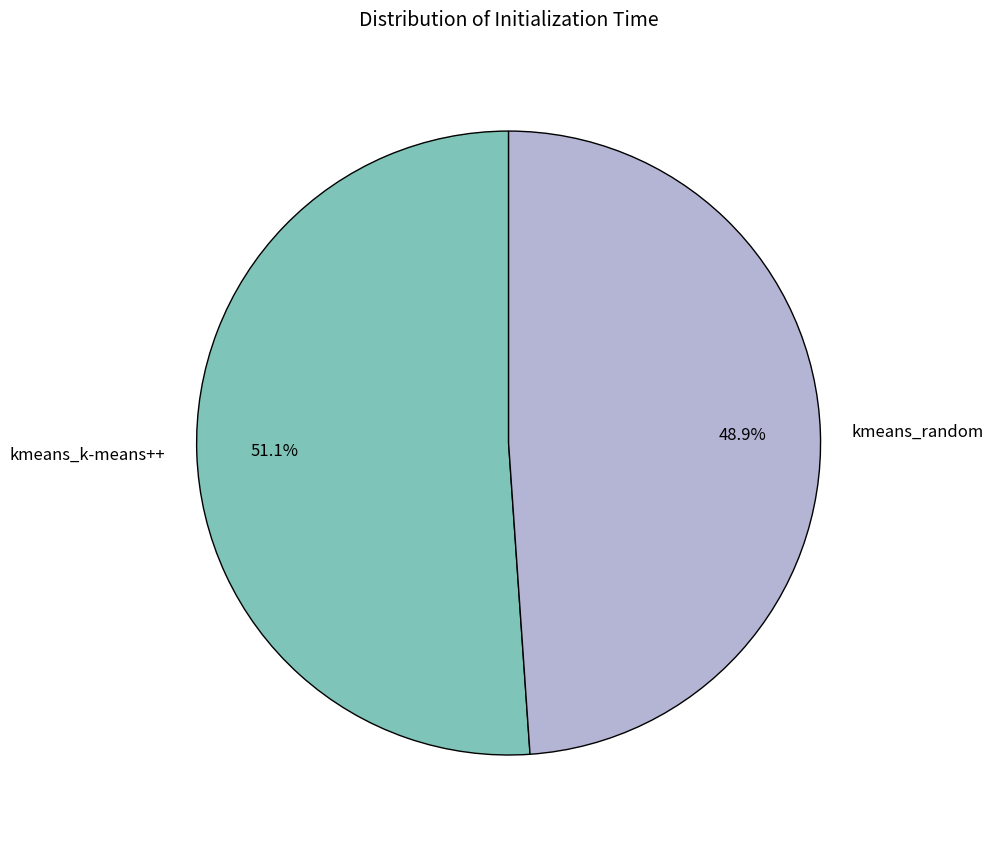

Which has a higher value, kmeans_k-means++ or kmeans_random?

kmeans_k-means++